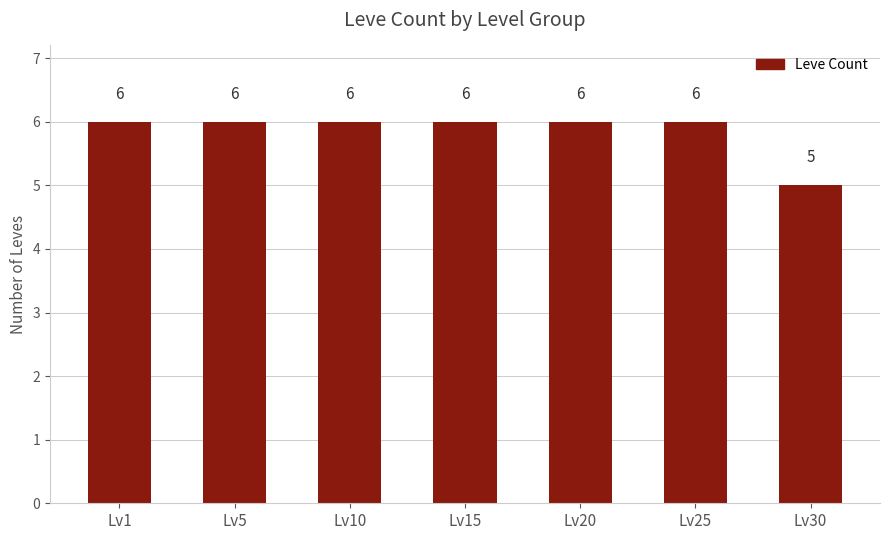

Are the bars grouped side by side (vs. stacked)?

No